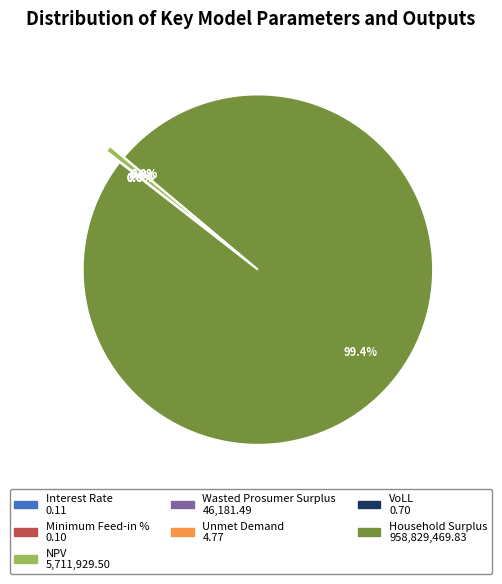

Count the number of slices in the pie.

7